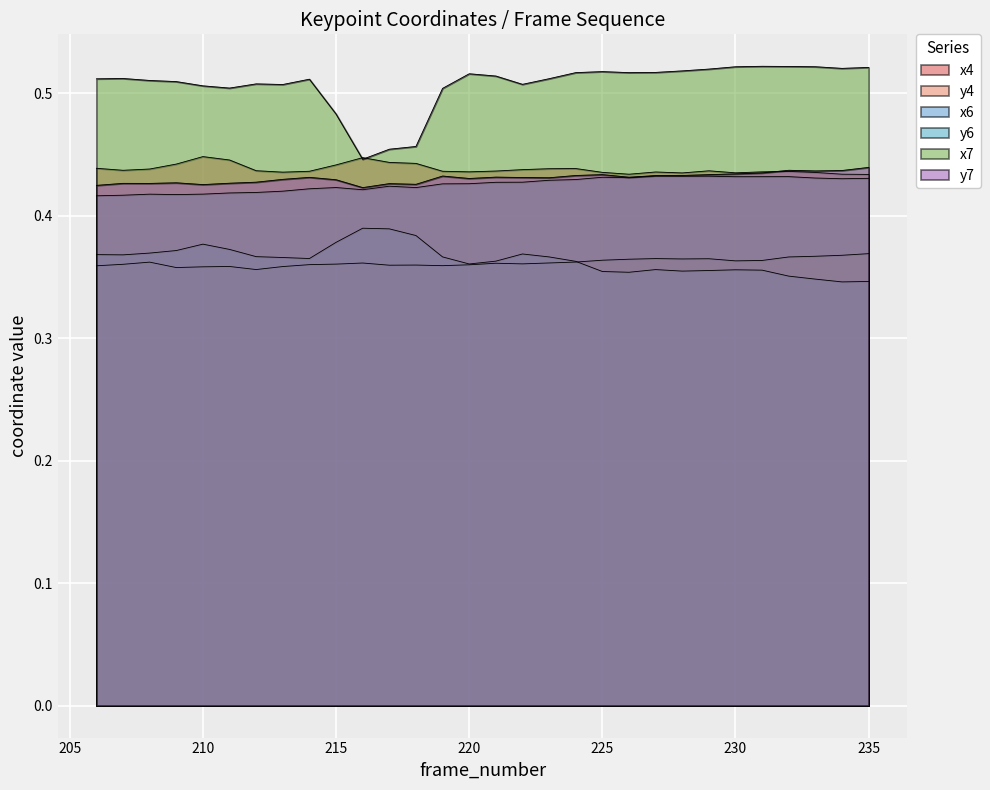

What is the spread (max minus min) of values at 231?

0.2